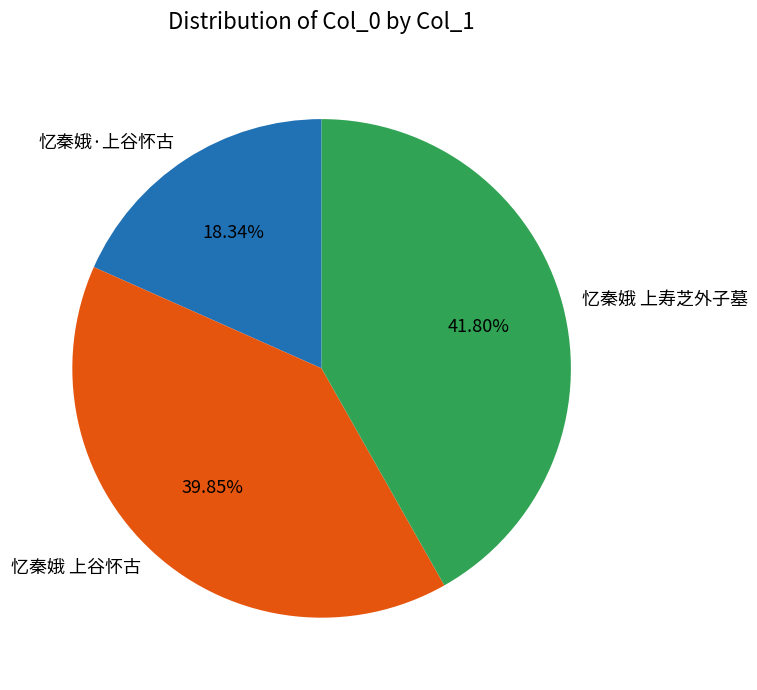

To the nearest percent, what percentage of the pie is 忆秦娥·上谷怀古?

18%